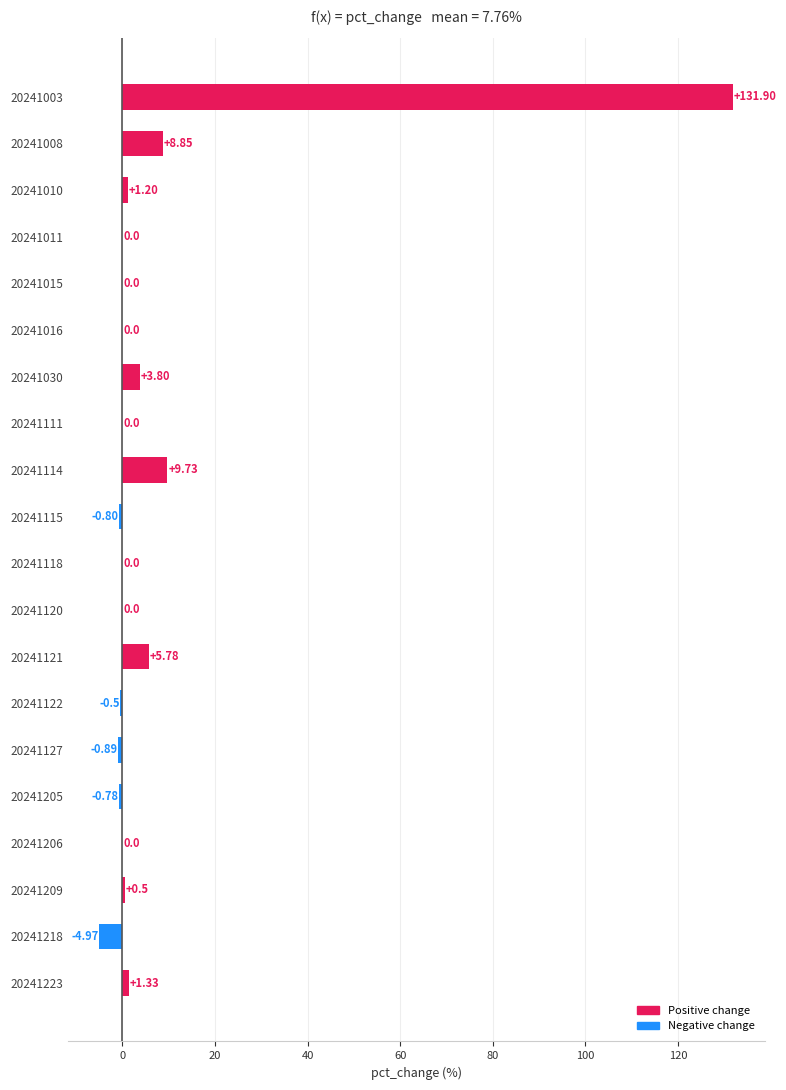

What is the sum of the values at 20241121 and 20241111?

5.8